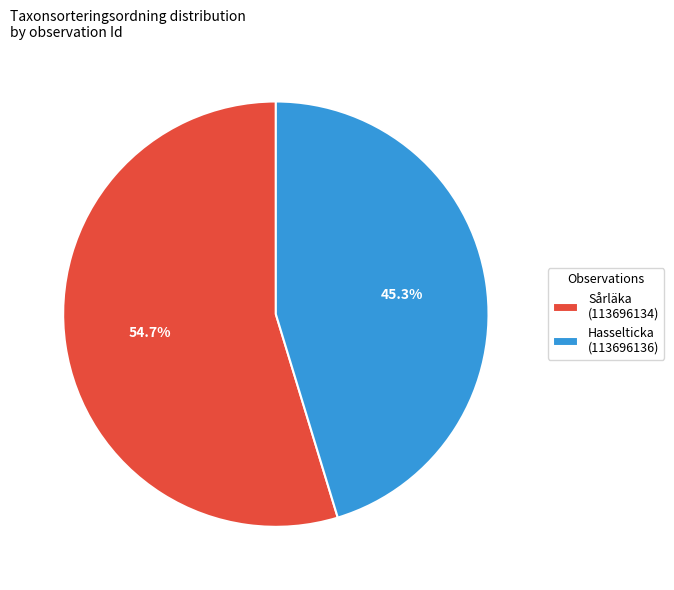

To the nearest percent, what is the difference between the Sårläka (113696134) and Hasselticka (113696136) slice percentages?

9%